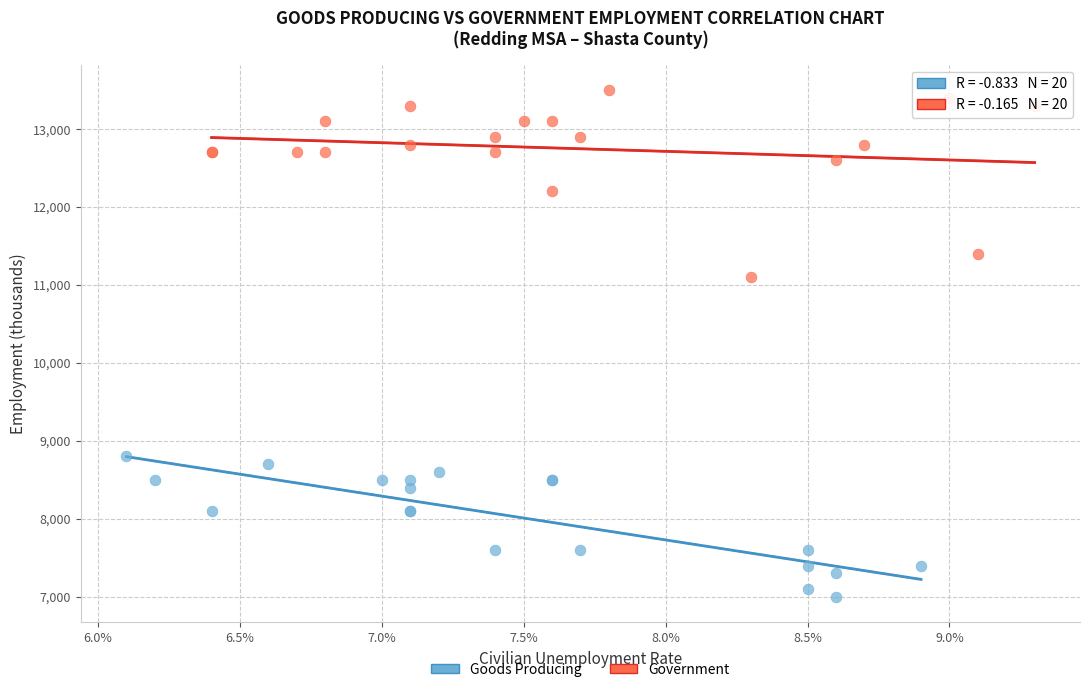

Which series has the largest Y range (max minus min)?

Government